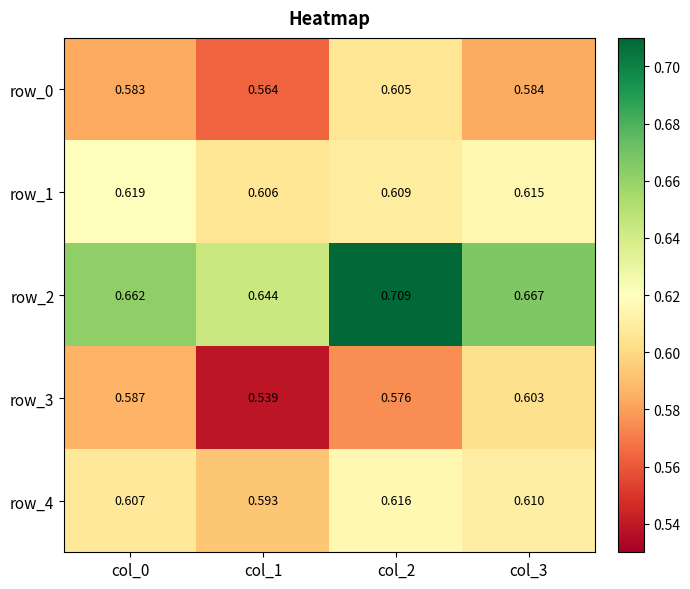

Between col_1 and col_2, which series saw the biggest shift?

row_2